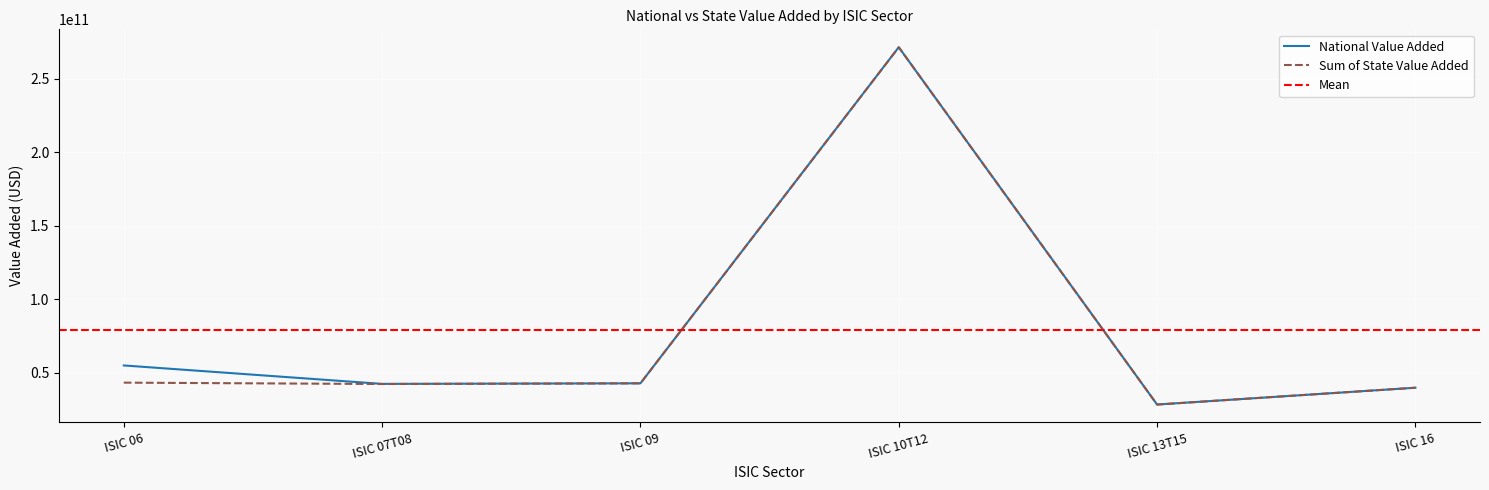

What is the value of the National Value Added point at the 3rd from the left?

42862790600.0